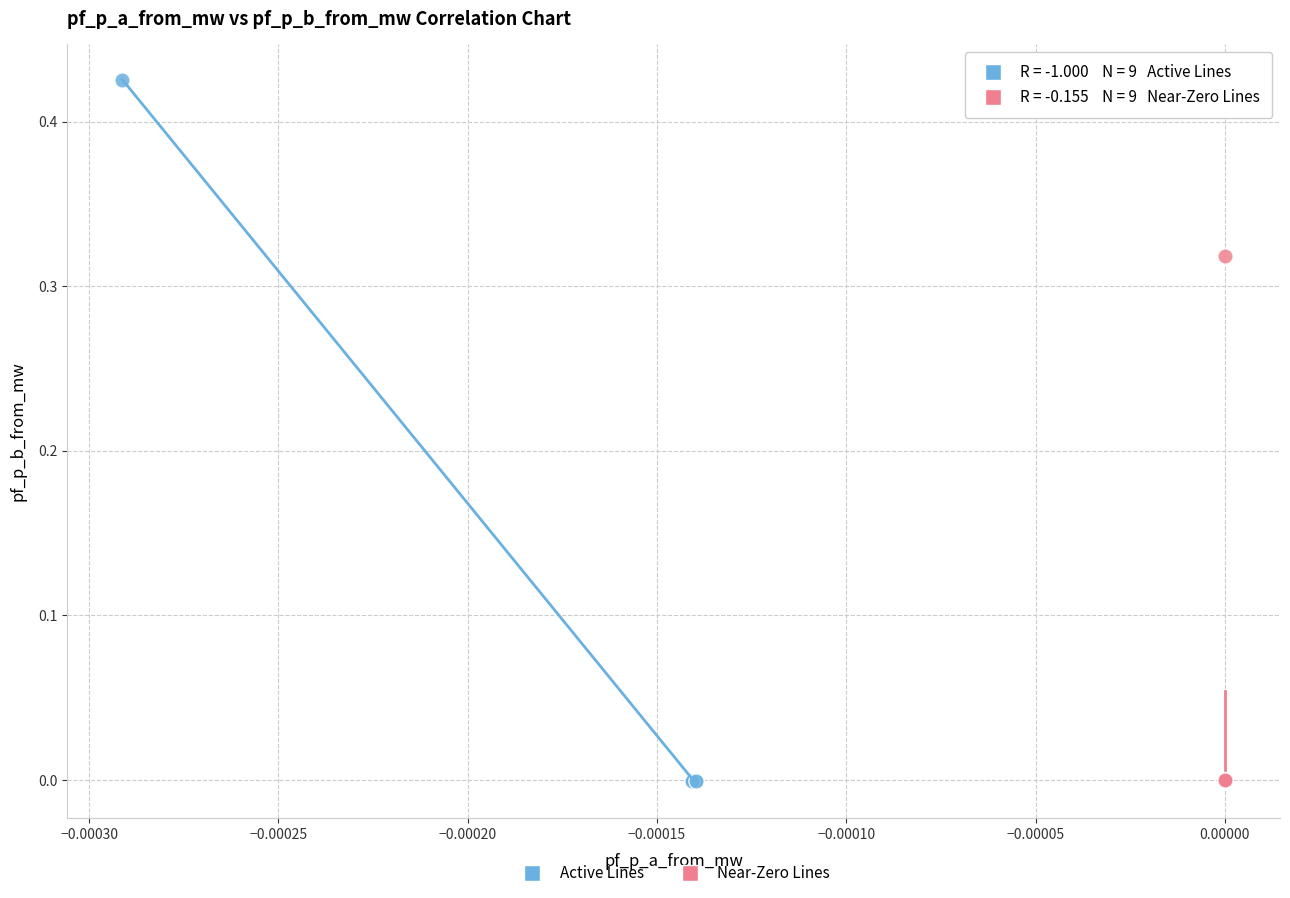

Which series has the widest spread of Y values?

Active Lines